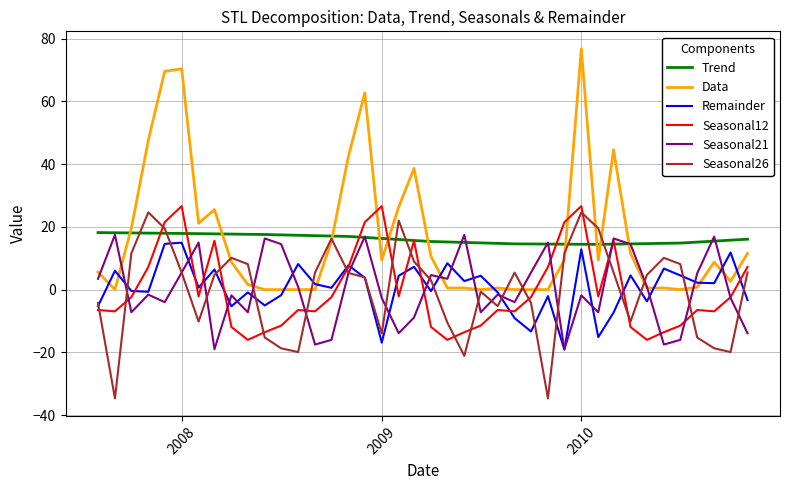

What is the sum of all Seasonal12 values?

-8.6